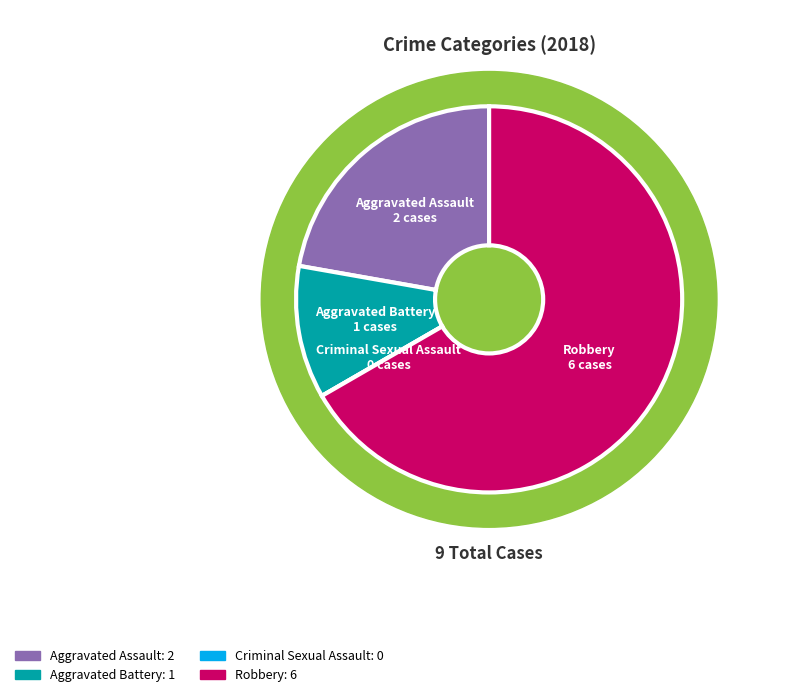

What is the largest slice in the pie chart?

Robbery